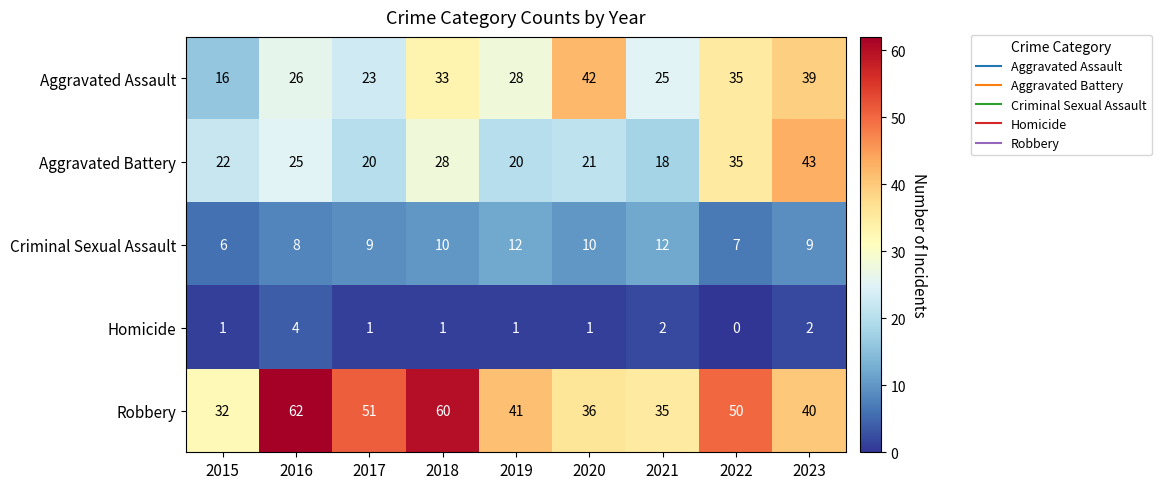

What is the spread (max minus min) of values at 2019?

40